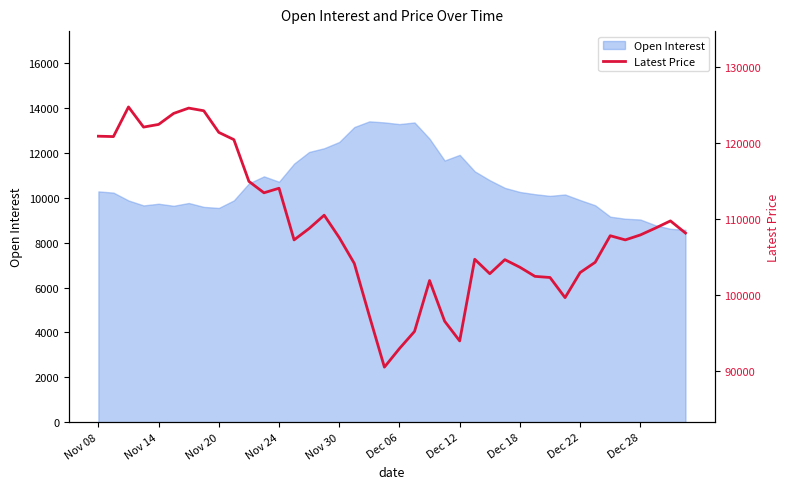

What is the approximate value at 14?

108800